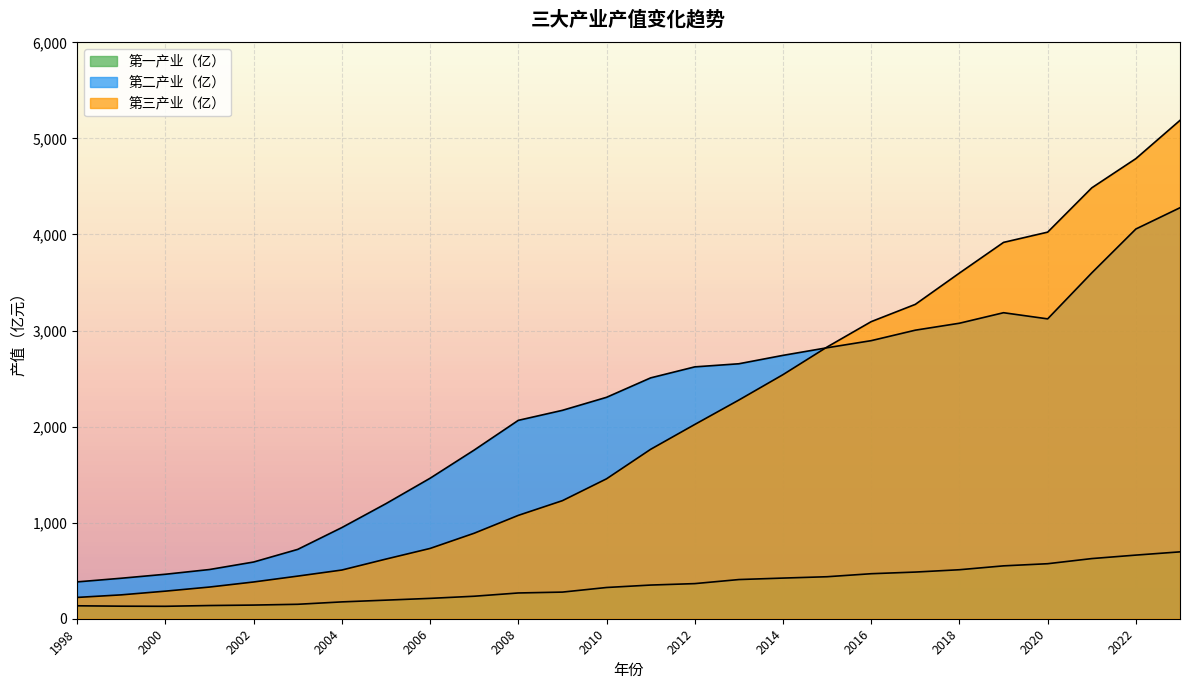

How many values in the 第二产业（亿） series exceed 2507?

13